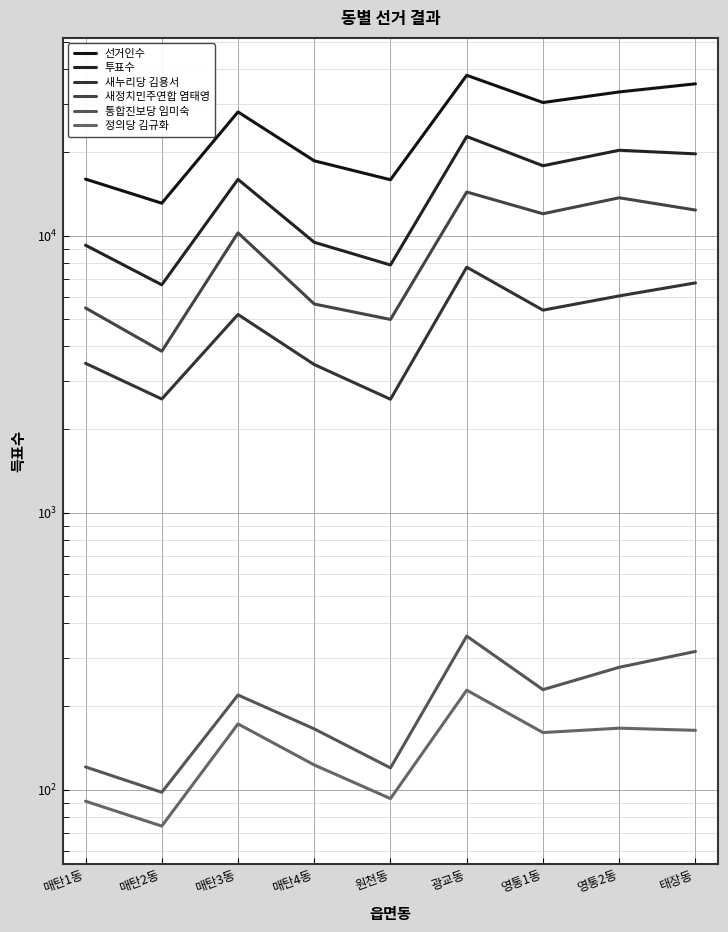

What position from the left is 광교동?

6